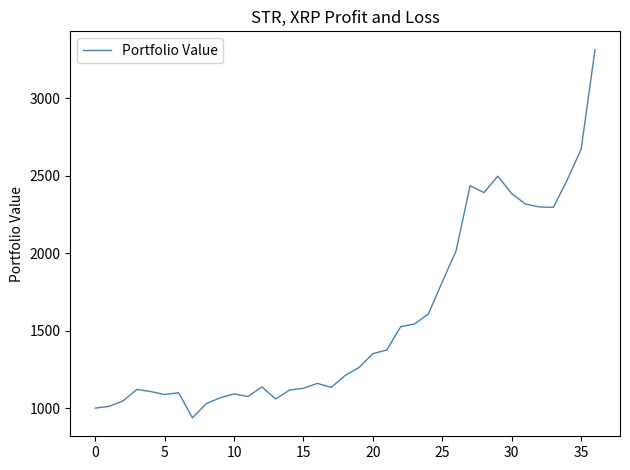

What is the greatest value displayed?

3311.7